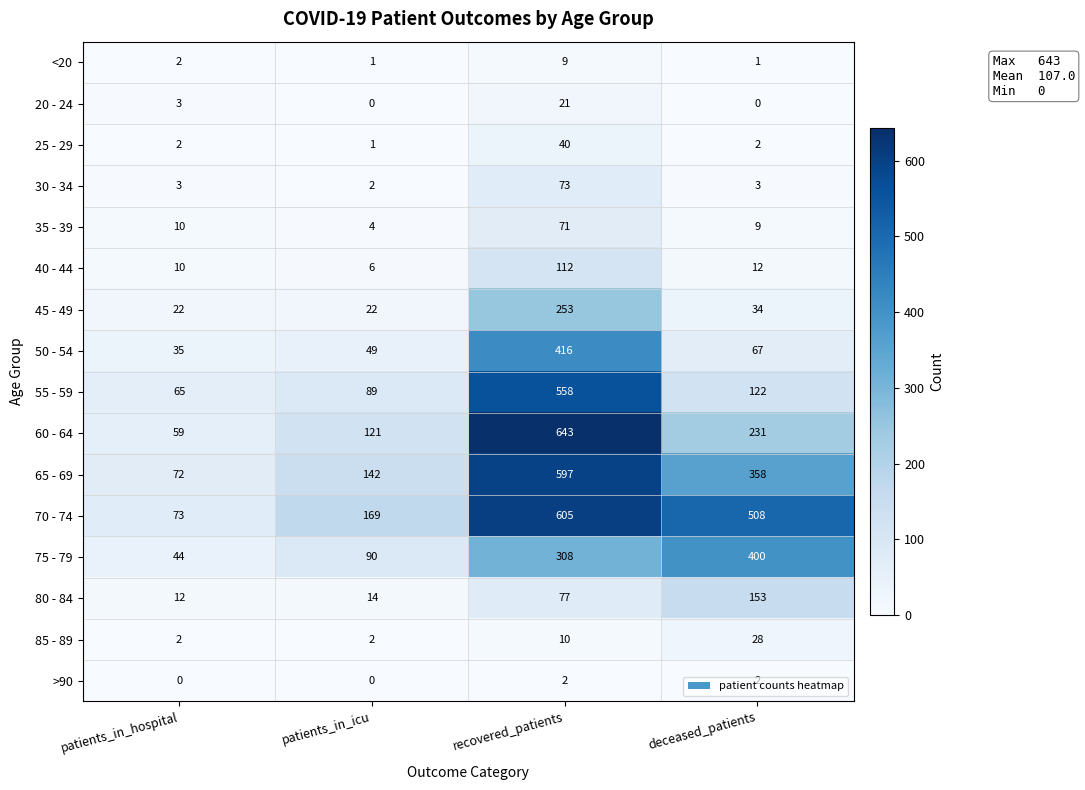

What is the greatest value displayed?

643